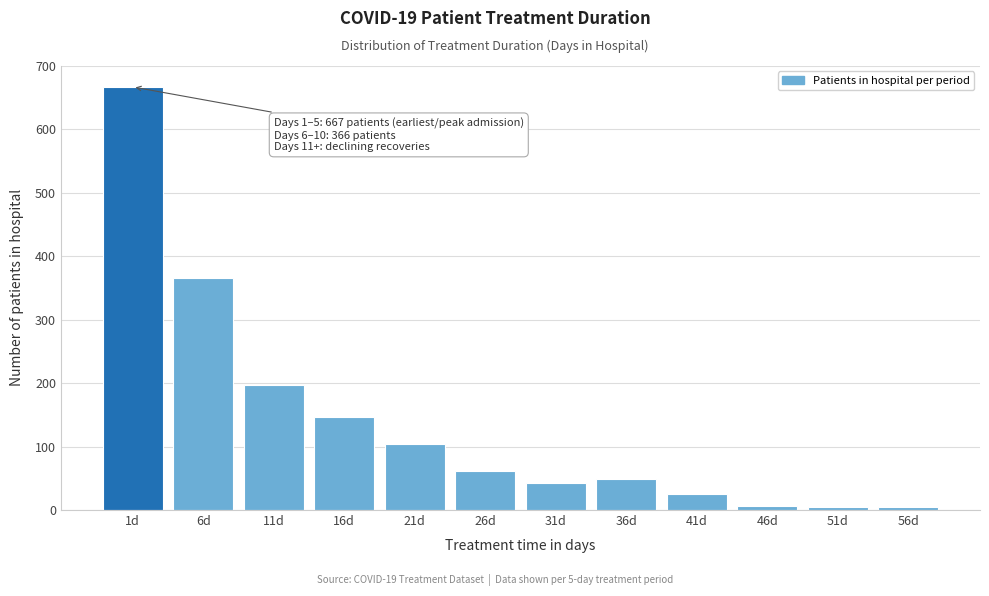

What is the average value?

140